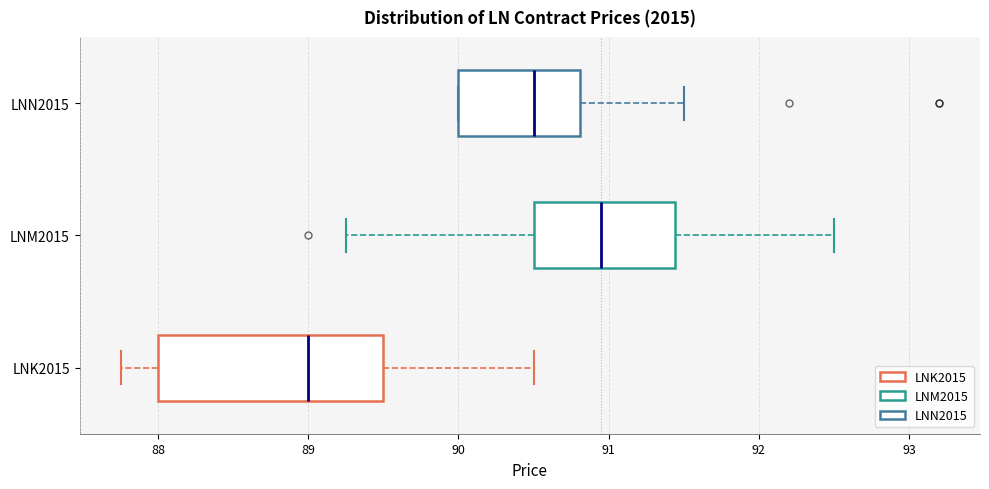

Where does the median line of the box for LNN2015 sit on the x-axis? The values are not printed on the chart, so give them approximately, as read against the axis.

90.5